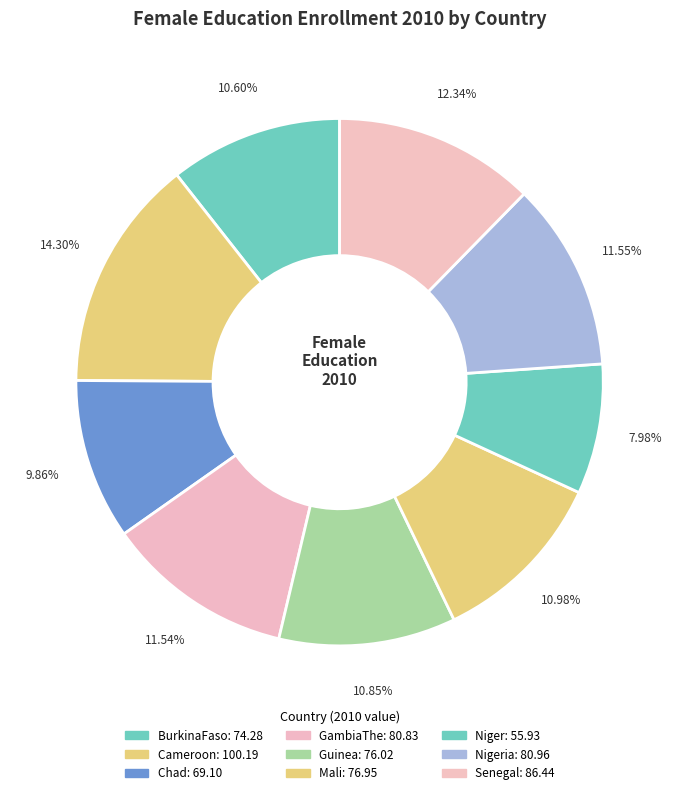

How many segments does this pie chart have?

9